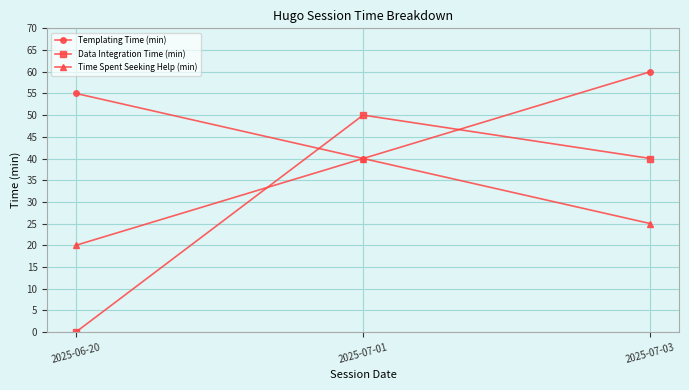

How many categories are shown in the chart?

3